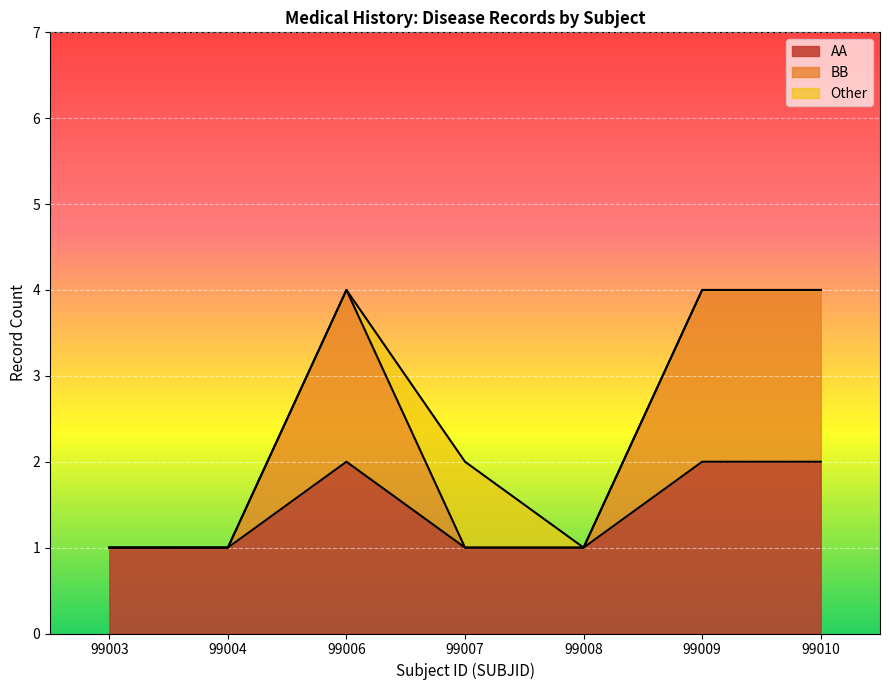

The value of AA at 99004 is 1. True or false?

True